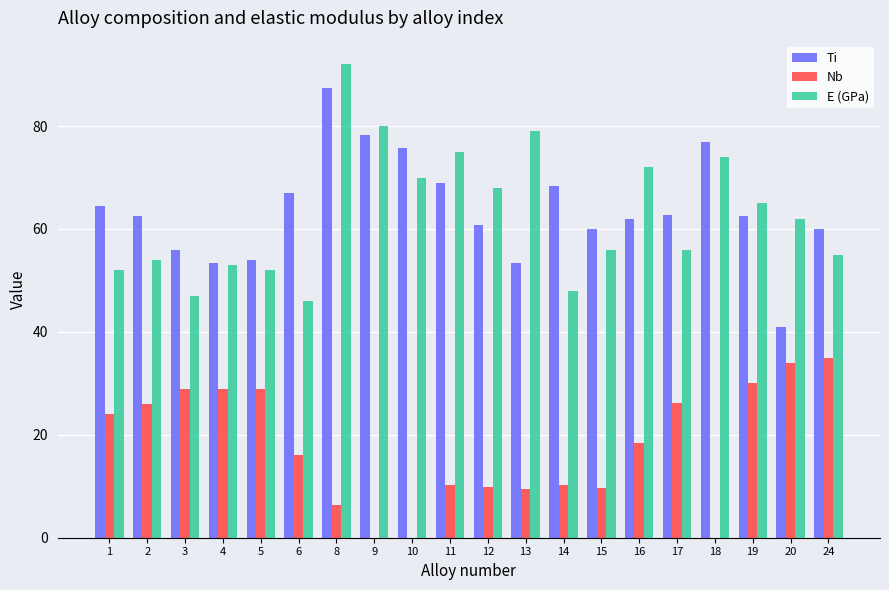

What are all the series names shown in the legend?

Ti, Nb, E (GPa)